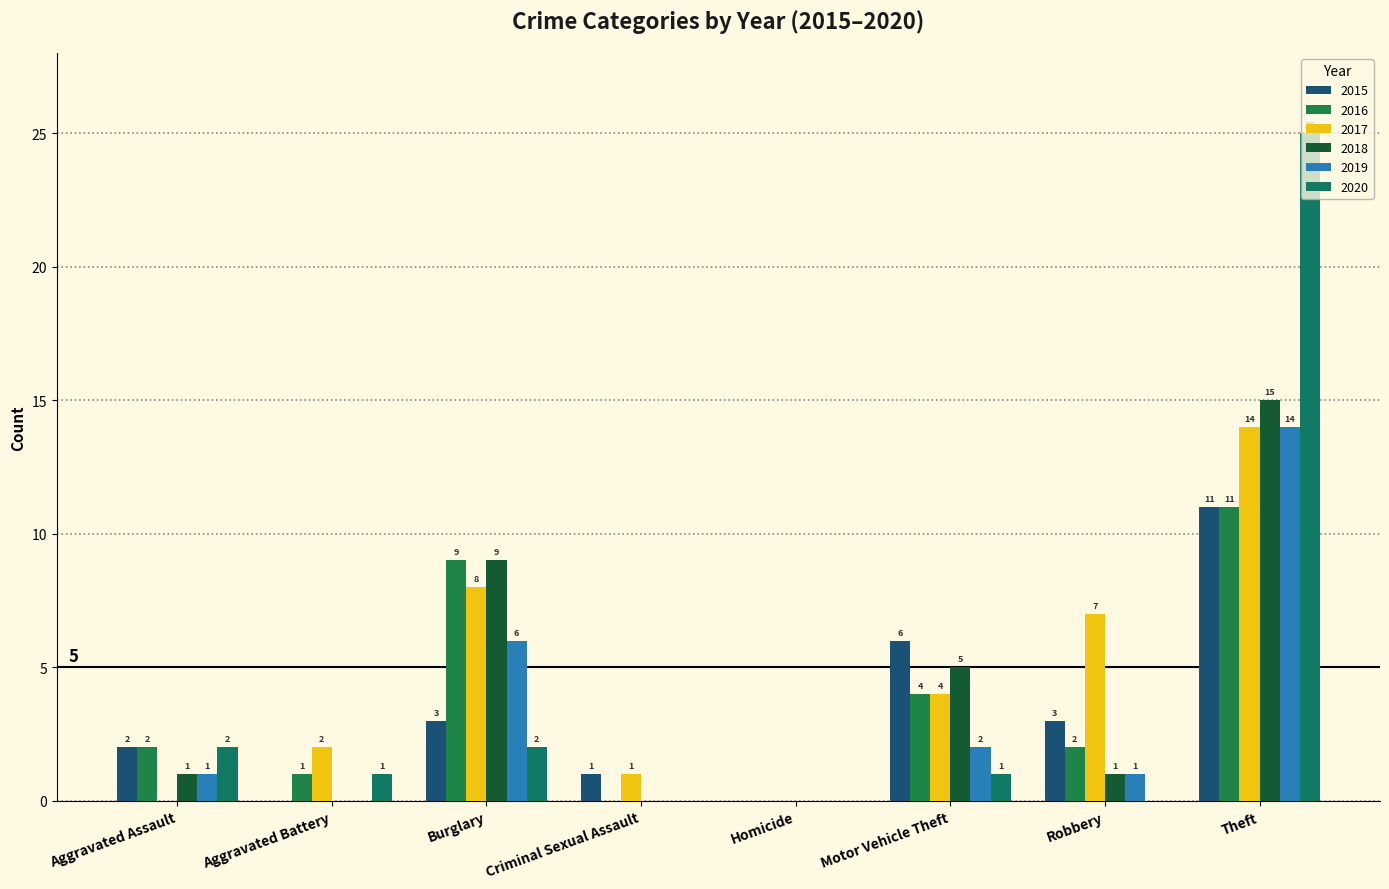

Between Aggravated Battery and Motor Vehicle Theft, which series saw the biggest shift?

2015